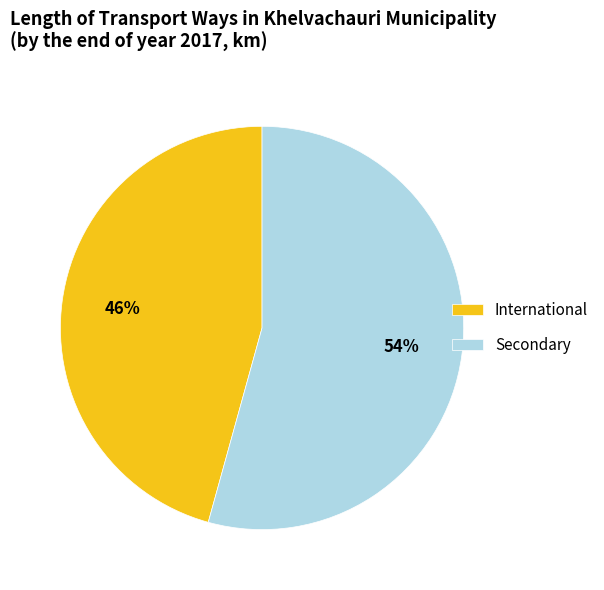

Which has a higher value, International or Secondary?

Secondary